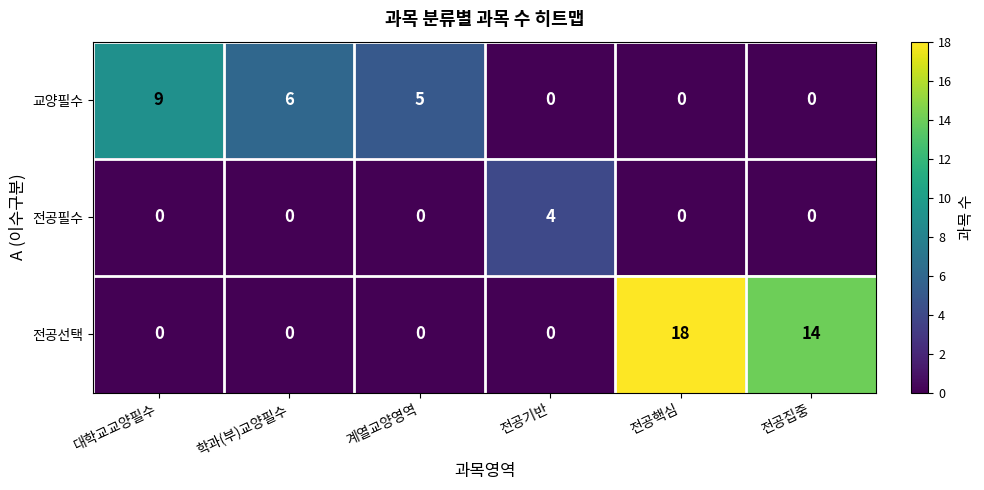

Which series has the widest spread of values?

전공선택